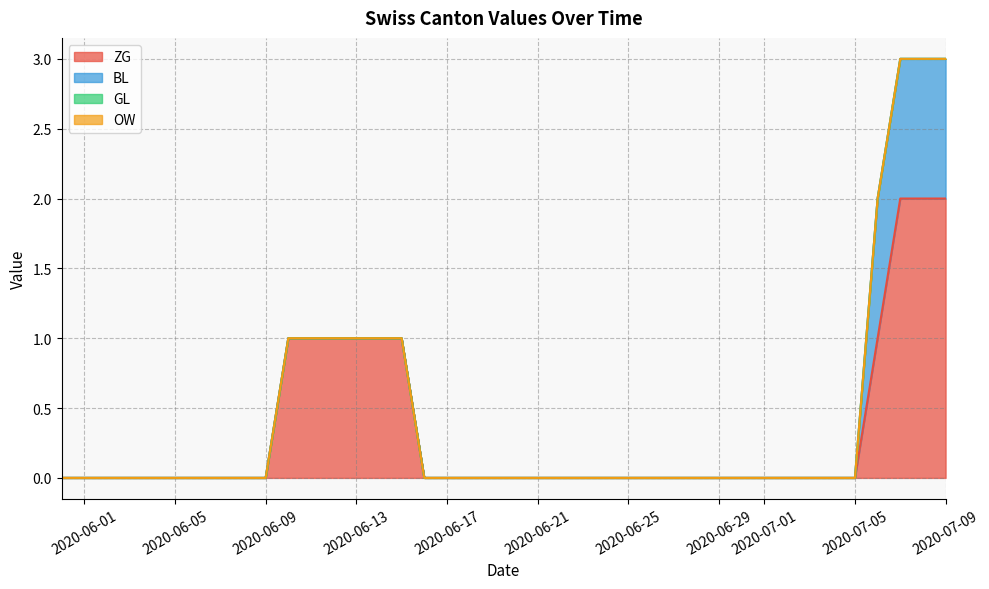

True or false: BL has a value of 0 at 2020-06-01.

False